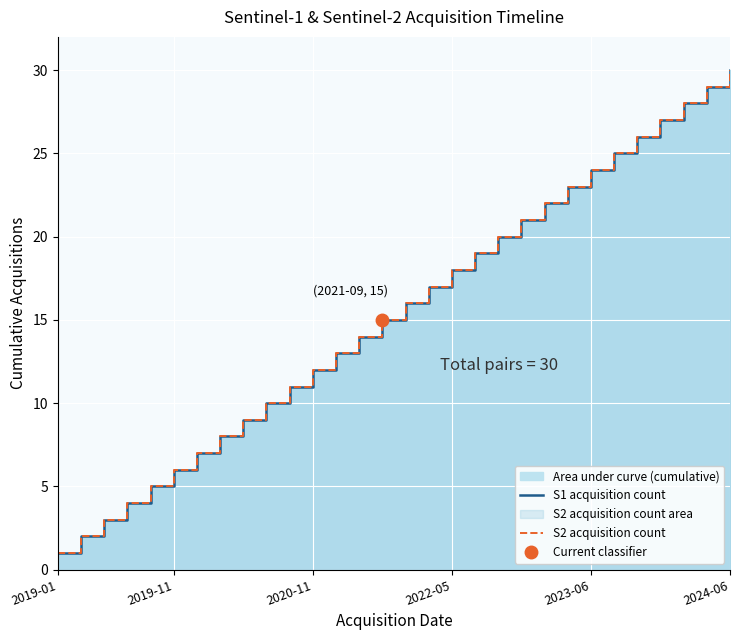

True or false: S2 acquisition count and S1 acquisition count intersect in this chart.

False